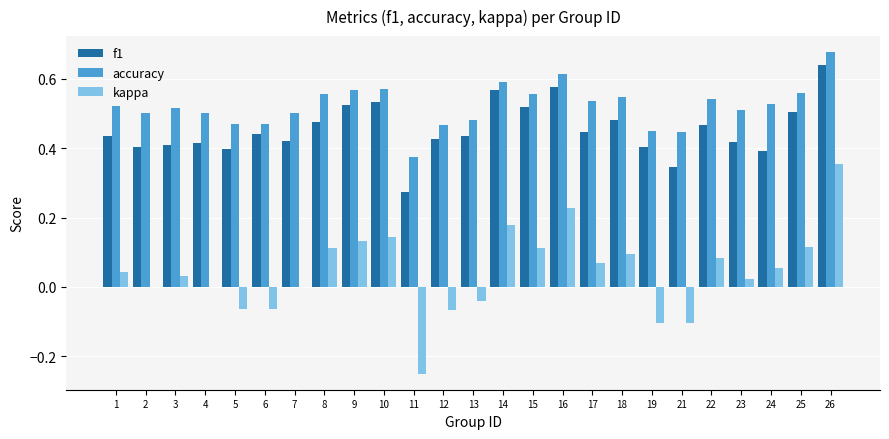

At which label does kappa reach its peak?

26